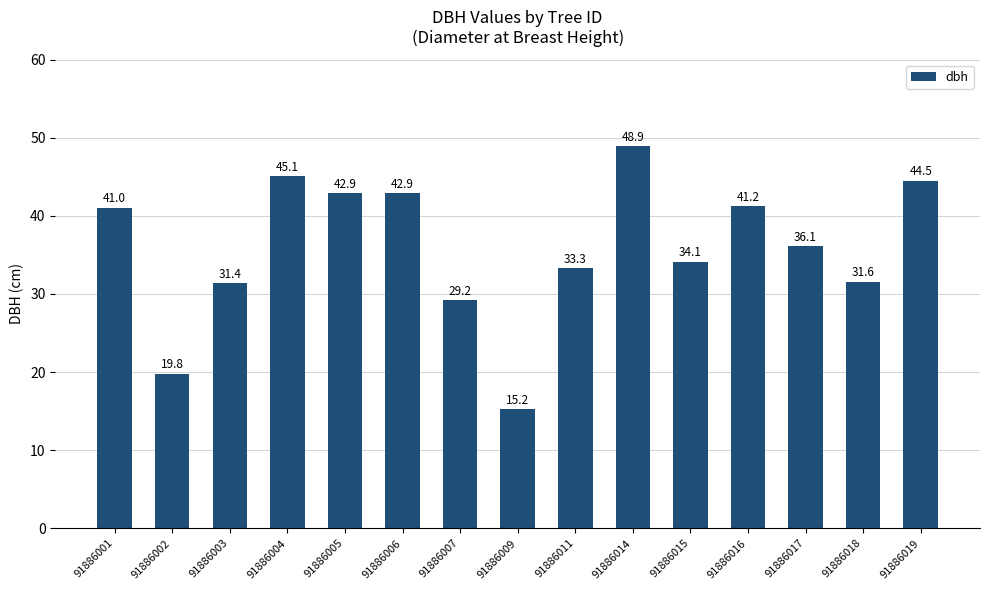

What is the difference between the second highest and minimum values?

29.9